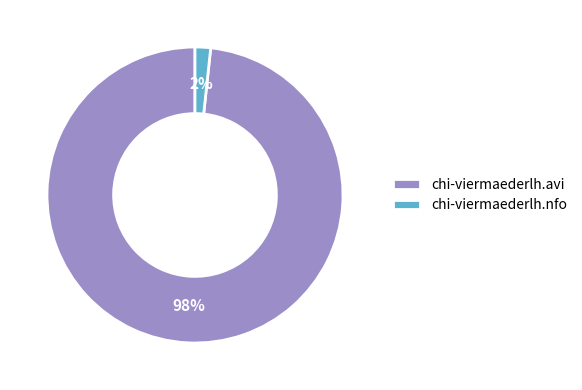

Does chi-viermaederlh.nfo account for over 50% of the chart?

No